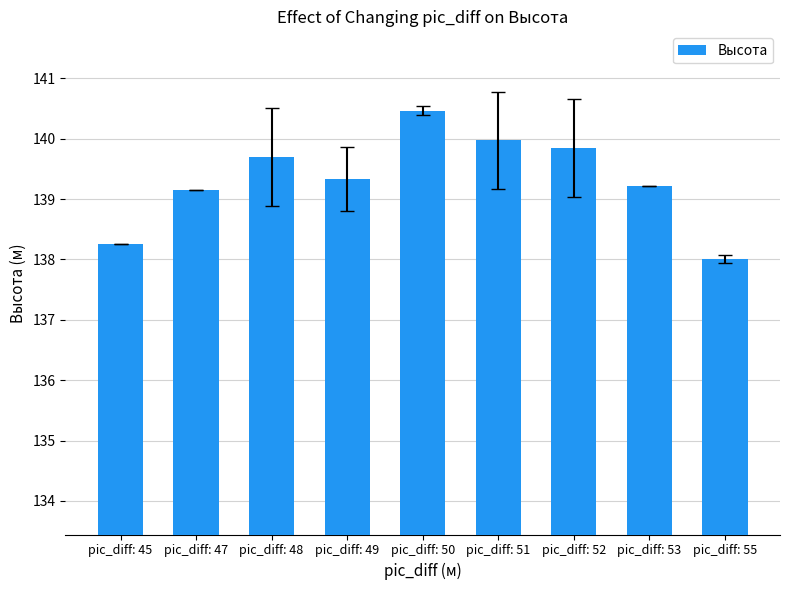

Reading left to right, transcribe all the data shown in this chart.

138.3	139.2	139.7	139.3	140.5	140.0	139.8	139.2	138.0